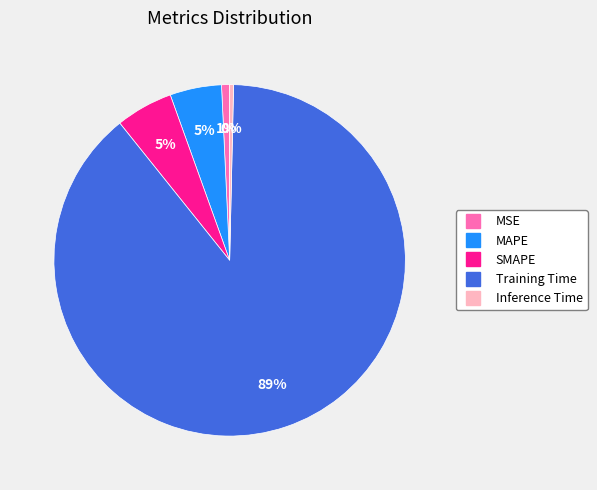

What is the ratio of the value at SMAPE to the value at Training Time?

0.1